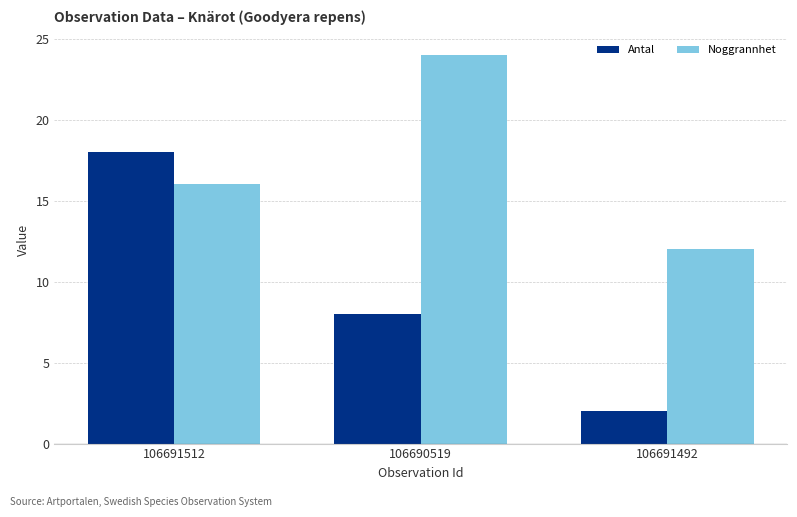

What is the minimum value shown in the chart?

2